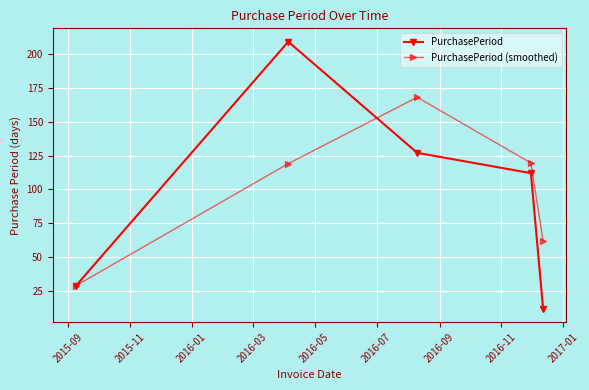

What is the difference between the maximum and minimum values in the PurchasePeriod (smoothed) series?

139.0